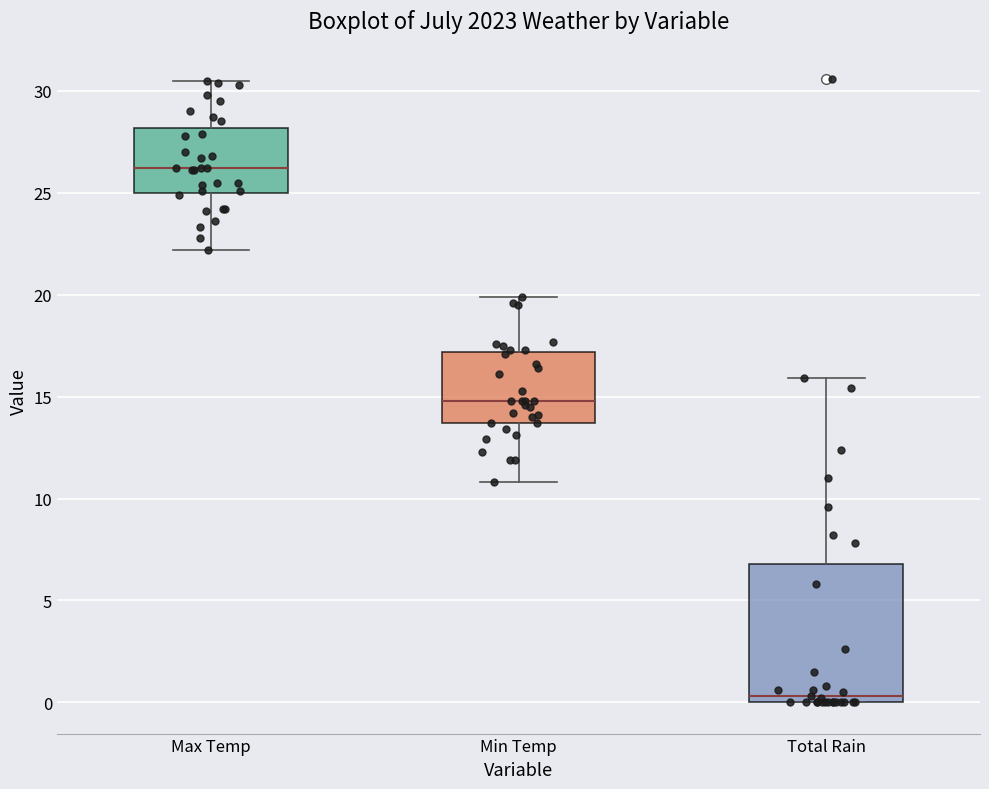

Where is the upper edge of the box for Max Temp on the y-axis? The values are not printed on the chart, so give them approximately, as read against the axis.

28.0